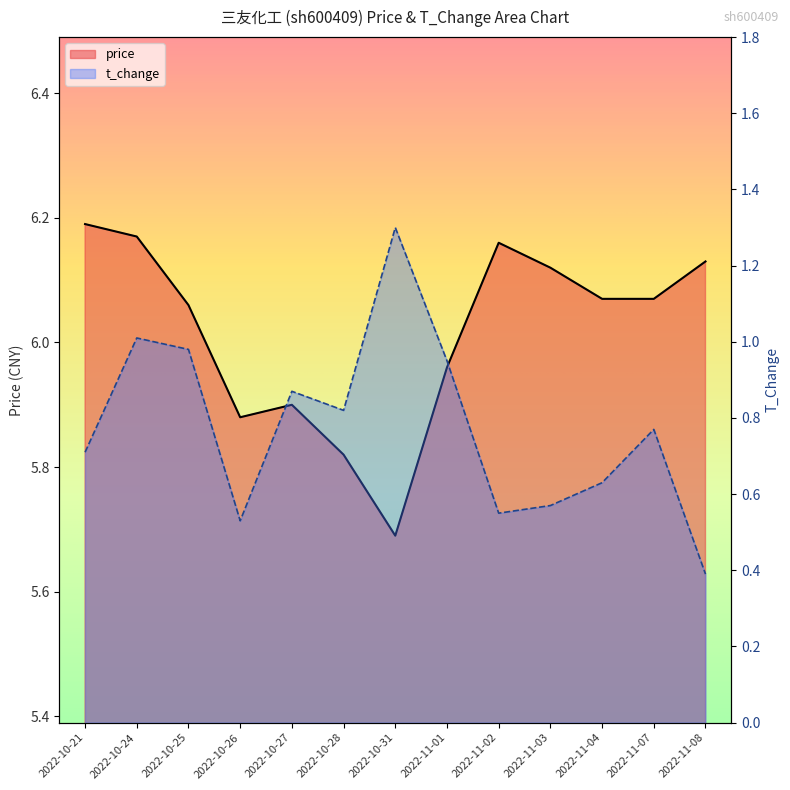

Reading left to right, what are all the values shown in this chart?

price: 2022-10-21=6.2	2022-10-24=6.2	2022-10-25=6.1	2022-10-26=5.9	2022-10-27=5.9	2022-10-28=5.8	2022-10-31=5.7	2022-11-01=6.0	2022-11-02=6.2	2022-11-03=6.1	2022-11-04=6.1	2022-11-07=6.1	2022-11-08=6.1
t_change: 2022-10-21=0.7	2022-10-24=1.0	2022-10-25=1.0	2022-10-26=0.5	2022-10-27=0.9	2022-10-28=0.8	2022-10-31=1.3	2022-11-01=0.9	2022-11-02=0.6	2022-11-03=0.6	2022-11-04=0.6	2022-11-07=0.8	2022-11-08=0.4